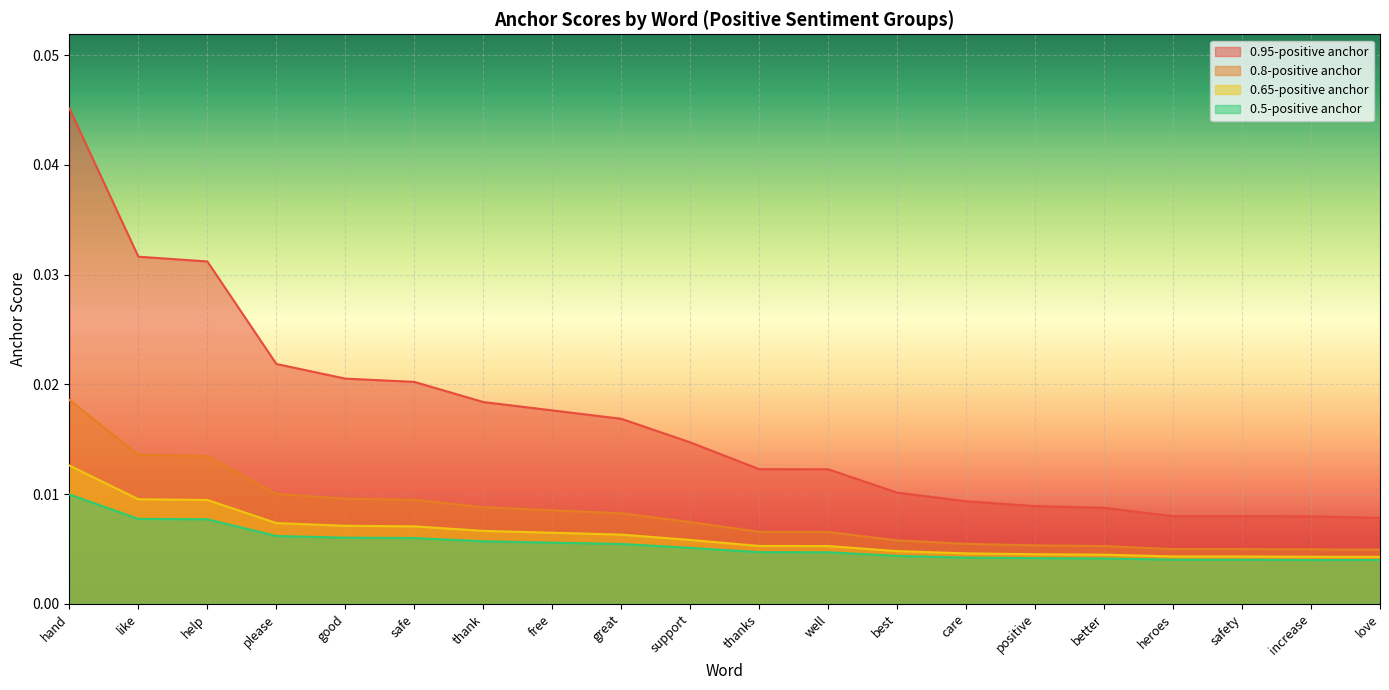

What is the label of the 18th point from the right?

help